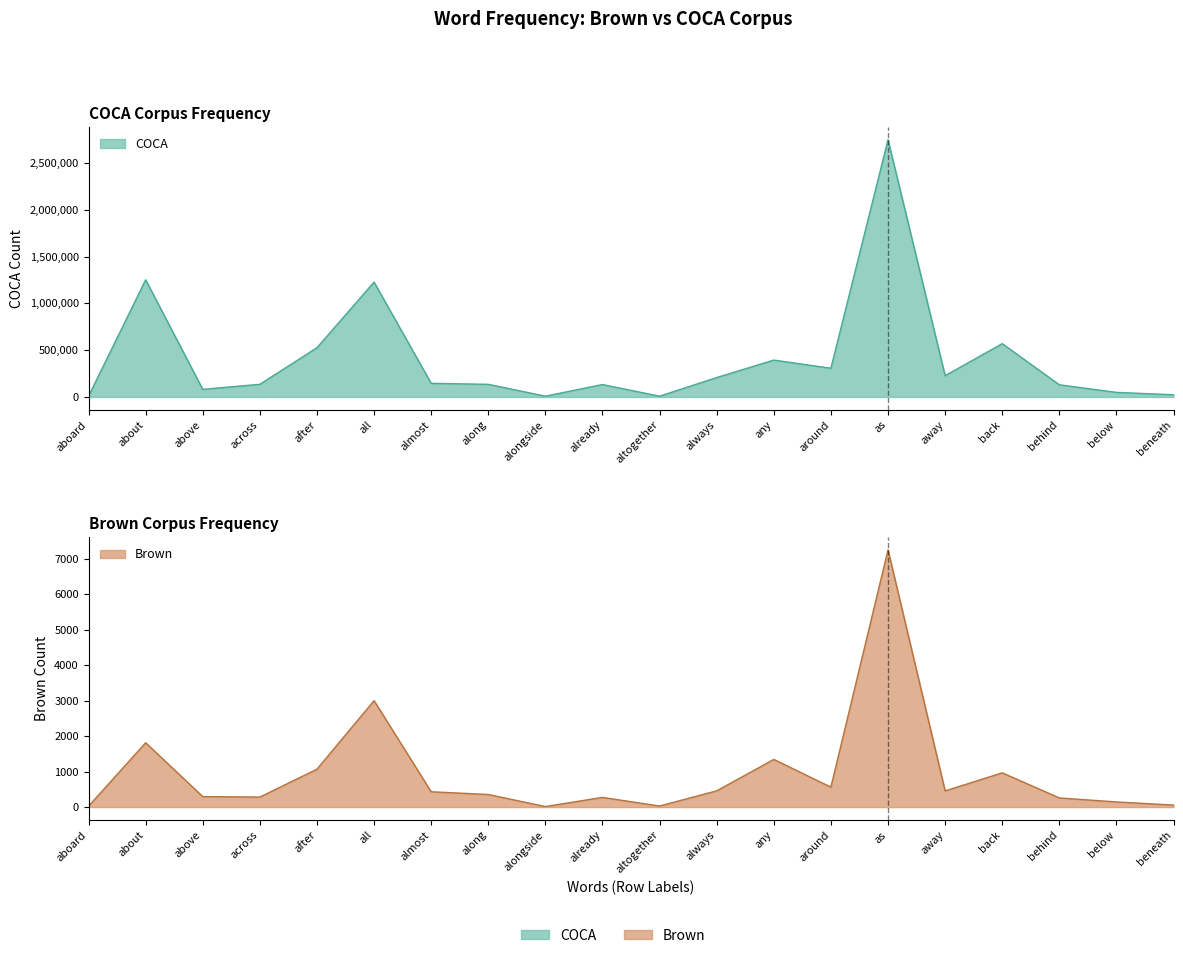

The value of COCA at aboard is 8286. True or false?

True